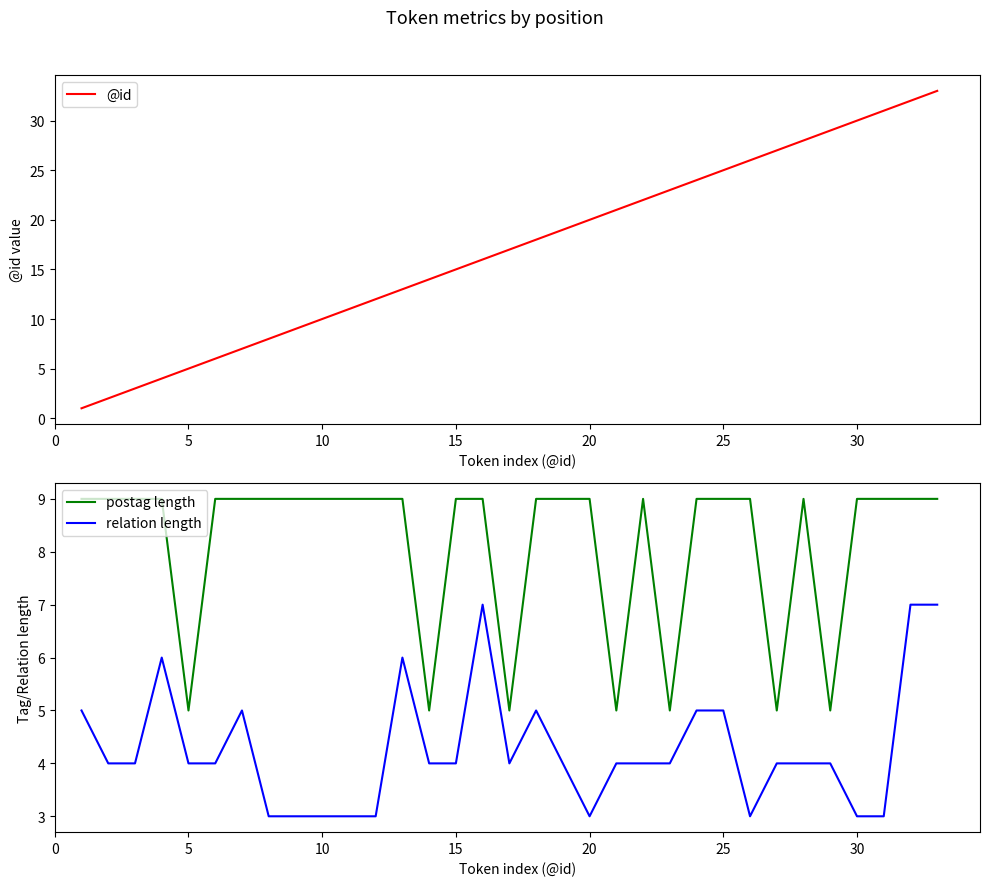

Which series has the largest total across all categories?

@id